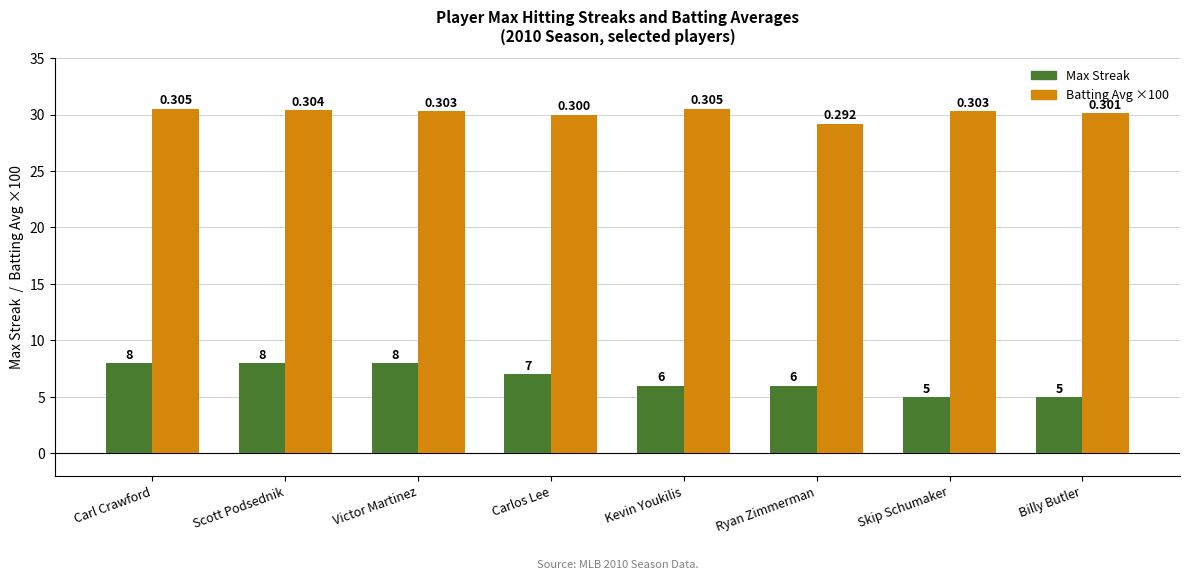

How many distinct data groups are displayed?

2